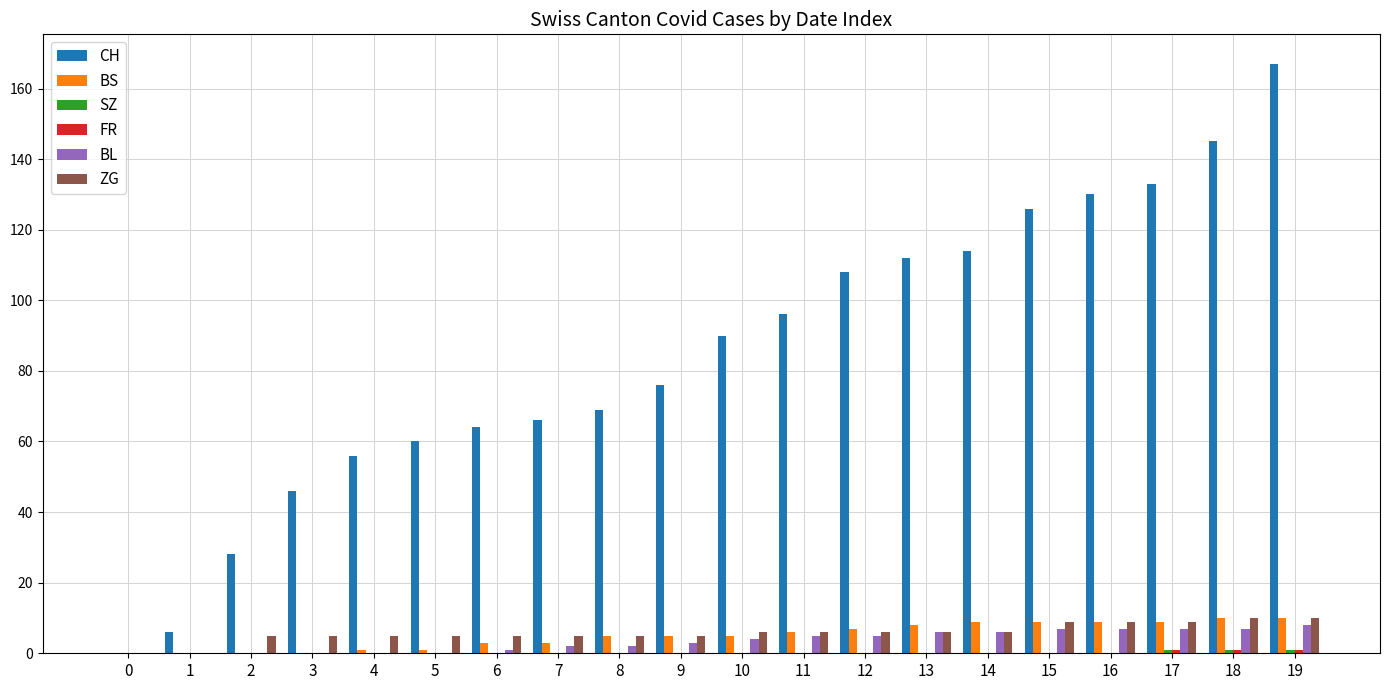

What is the sum of all BL values?

70